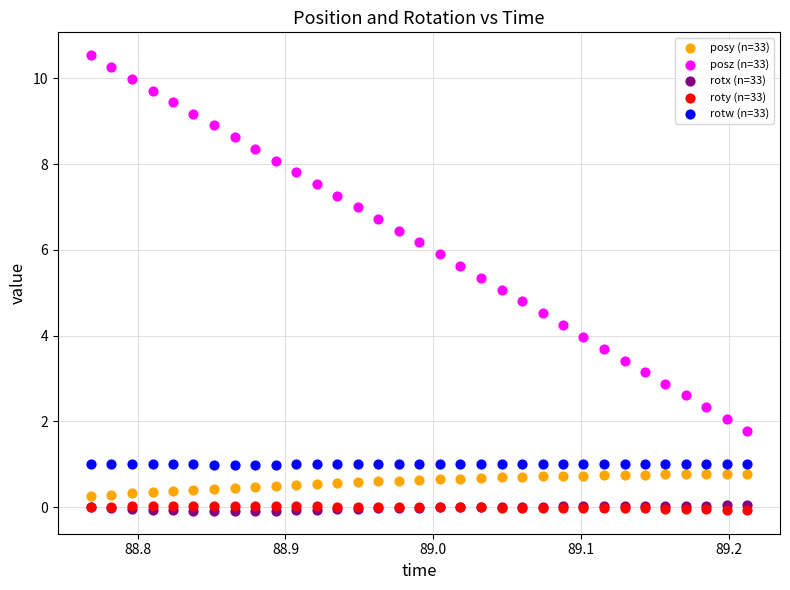

Which series has the largest Y range (max minus min)?

posz (n=33)